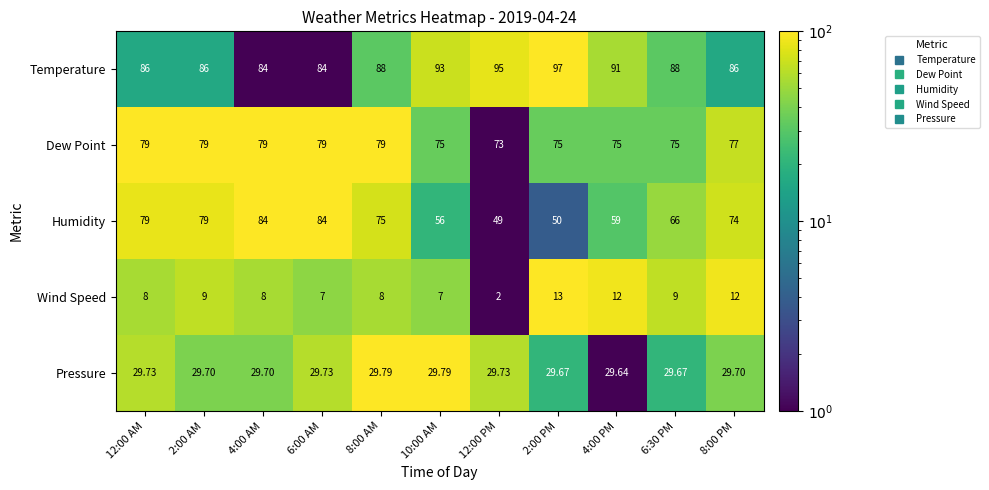

List the series in order of their peak value, lowest first.

Wind Speed, Pressure, Dew Point, Humidity, Temperature